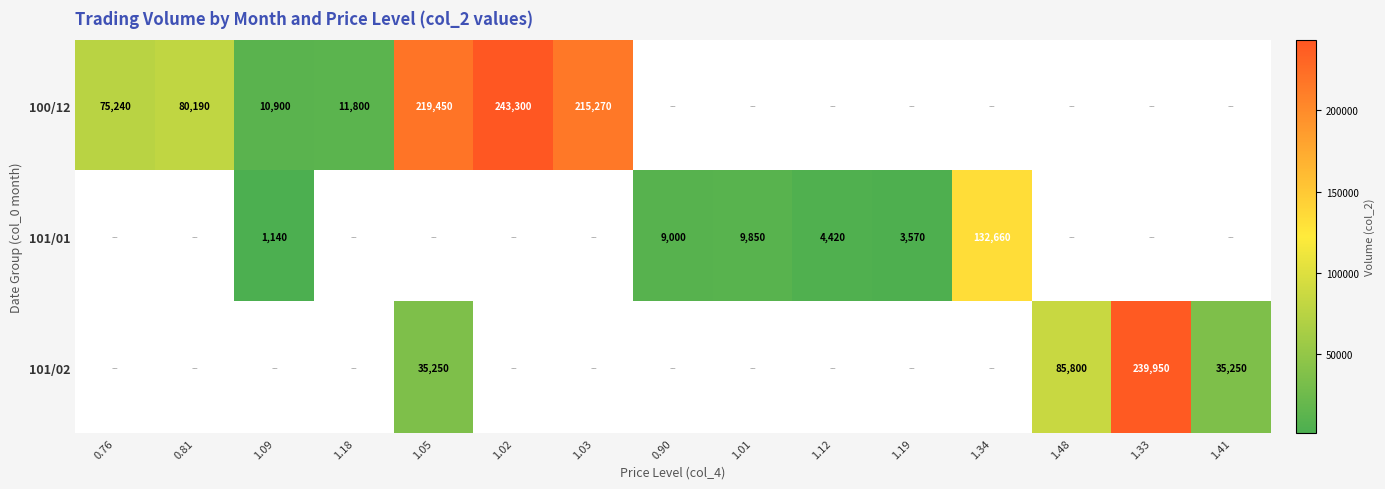

What is the total value across all series at 0.76?

75240